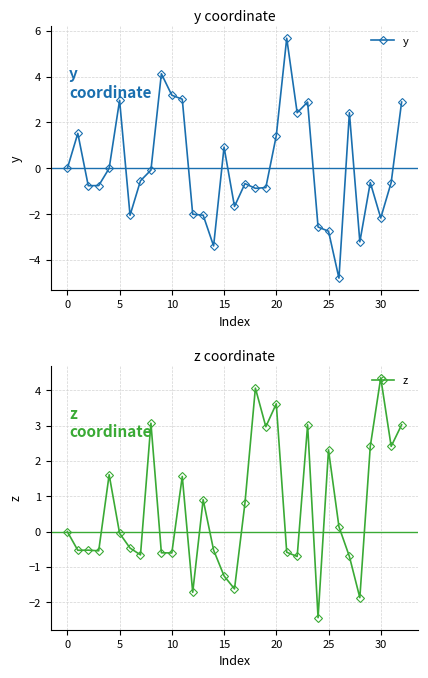

What is the difference between the maximum and minimum values in the y series?

10.5